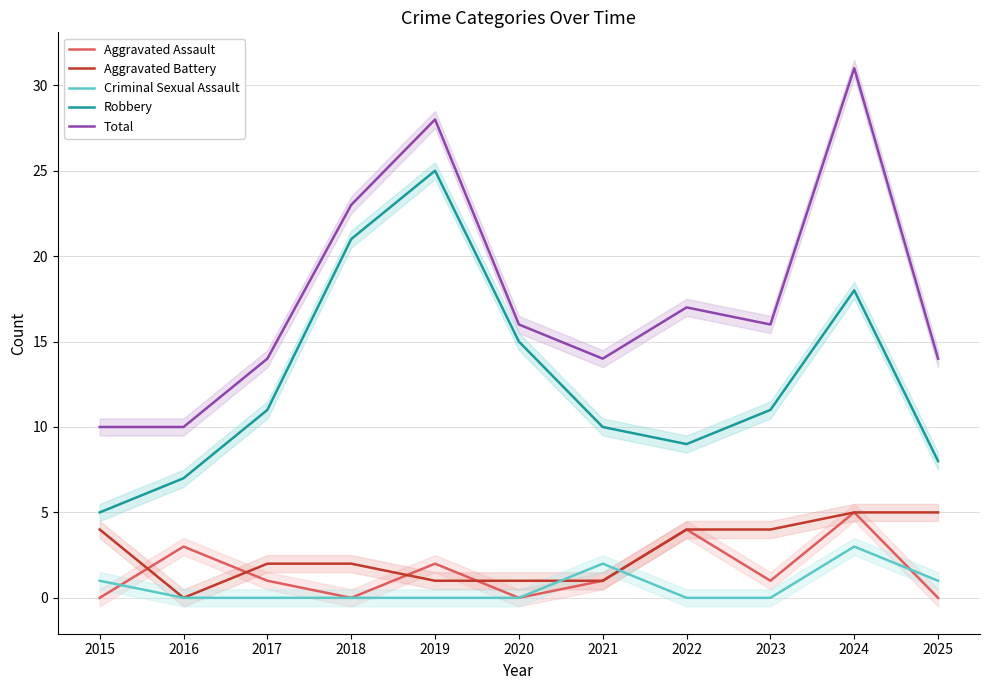

Where is the first local maximum for Robbery?

2019